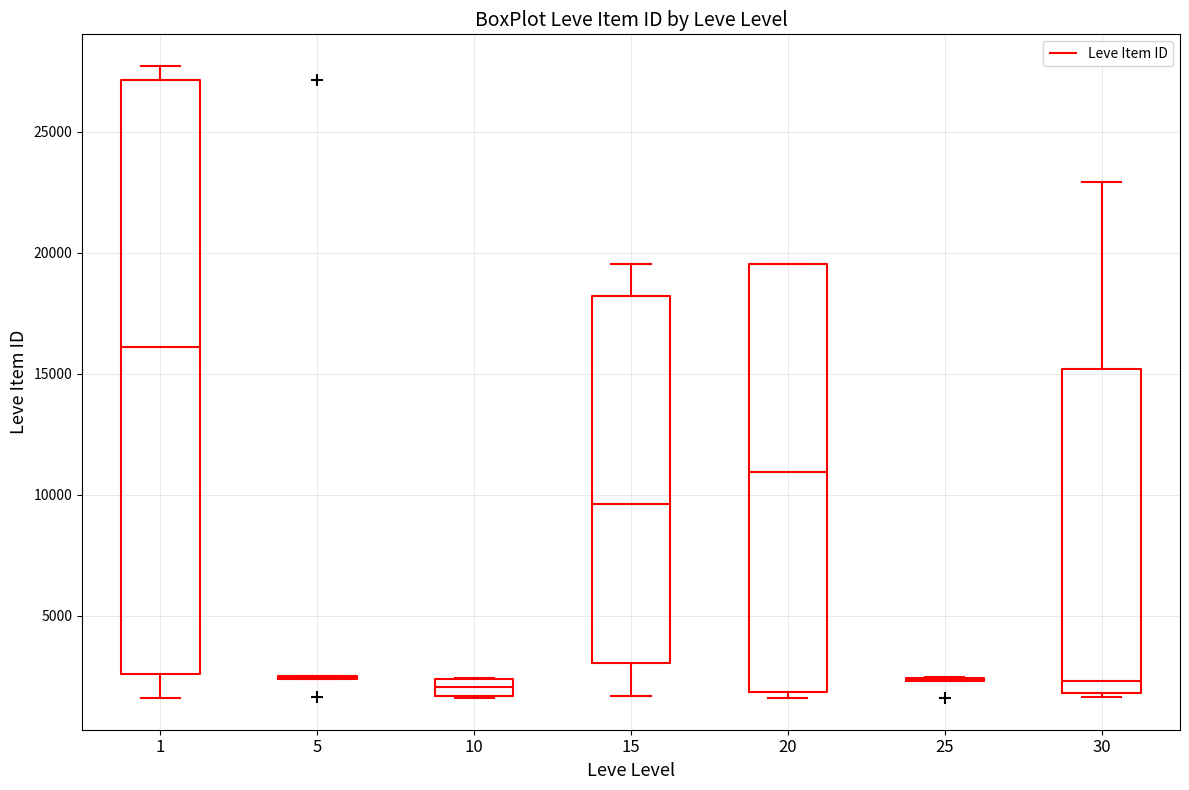

Comparing the boxes themselves (not the whiskers), which one is the tallest?

1